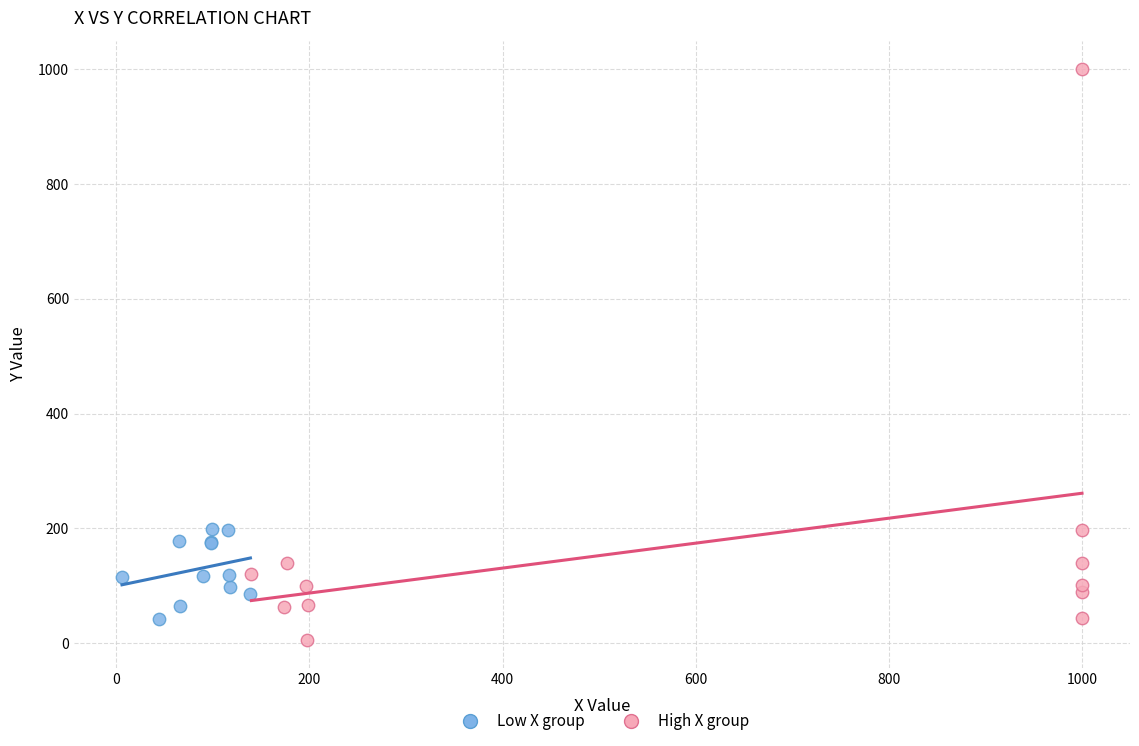

What are all the series names shown in the legend?

Low X group, High X group